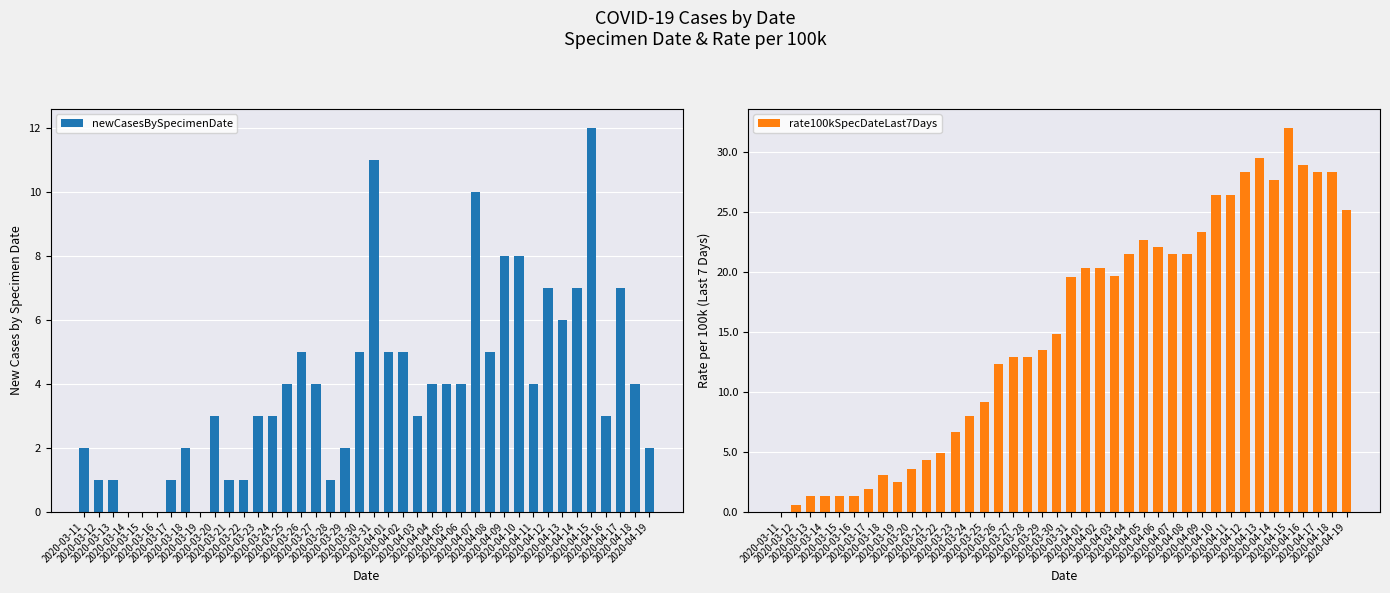

How many data points in rate100kSpecDateLast7Days are above 19?

20